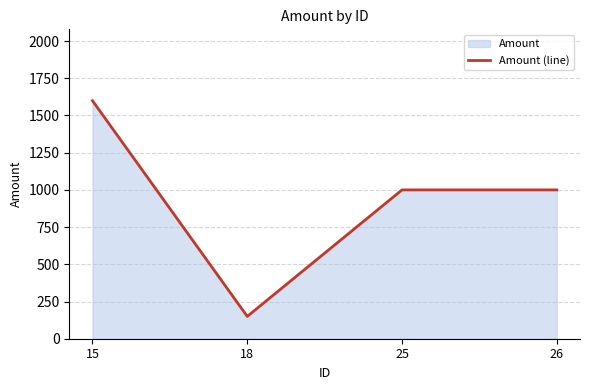

Rank the categories by value from lowest to highest.

18, 25, 26, 15